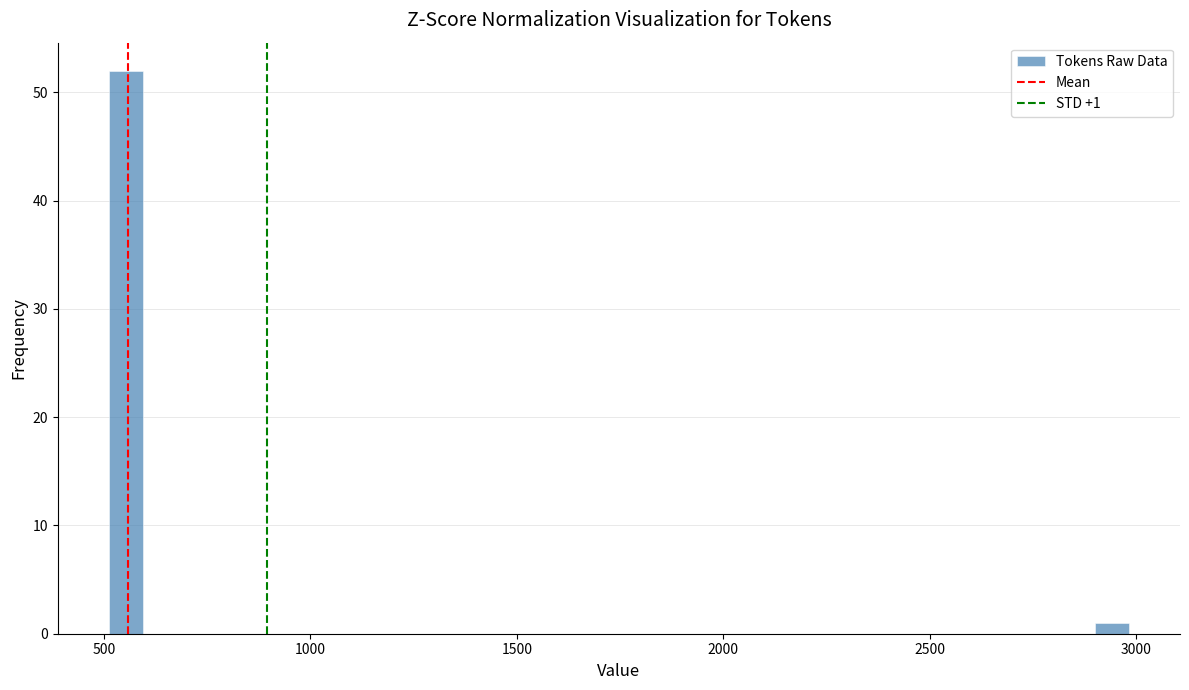

Read against the x-axis, roughly where is the centre of the tallest bar?

550